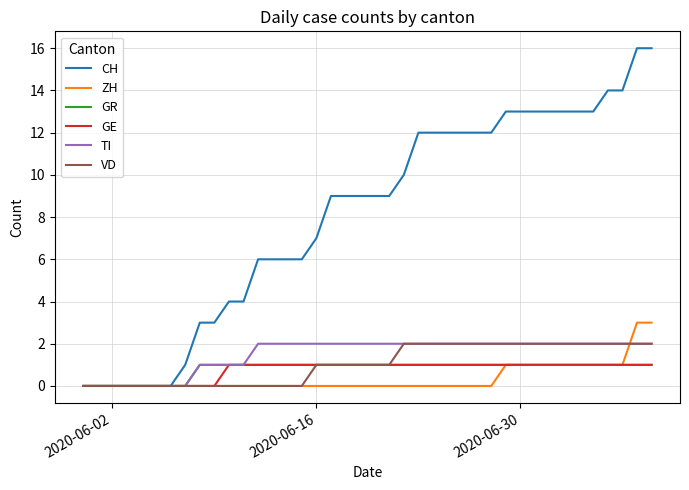

Which series has the largest total across all categories?

CH